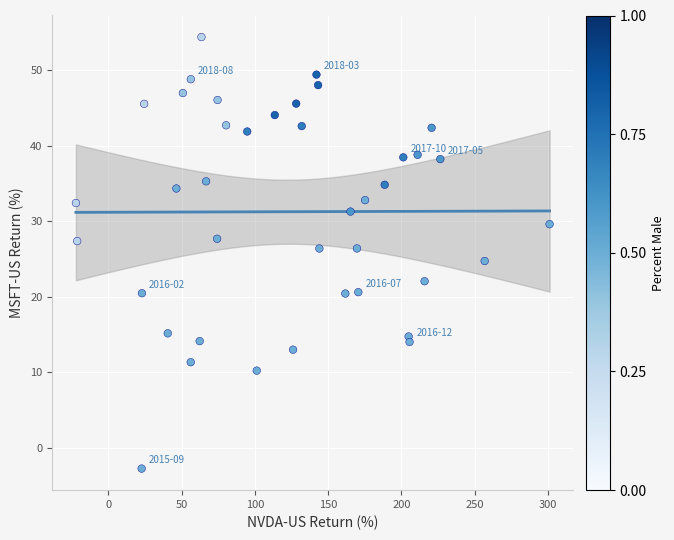

What is the range of X values (max minus min)?

323.3